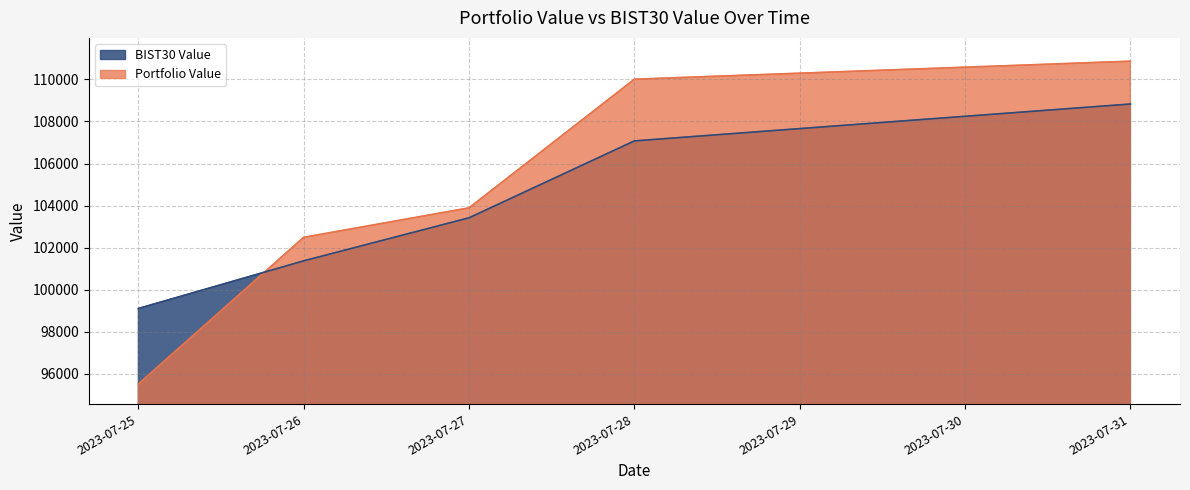

What is the difference between the BIST30 Value values at 2023-07-31 and 2023-07-26?

7453.6